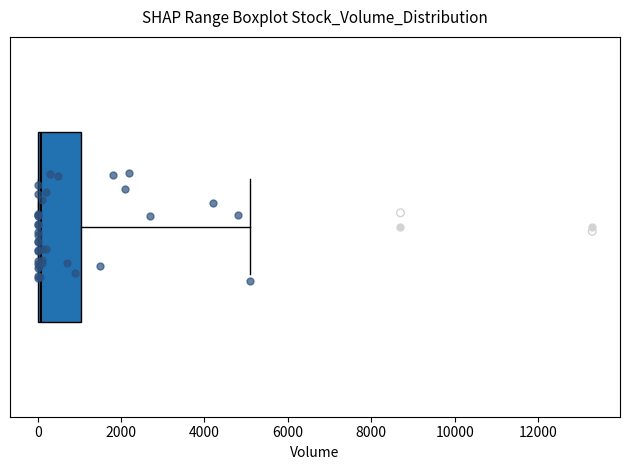

Read this box plot against the x-axis: the position of the median line, the range covered by the box, and the ends of both whiskers. The values are not printed on the chart, so give them approximately, as read against the axis.

median 0 (just right of the box's left edge), box 0 to 1000, whiskers 0 to 5200